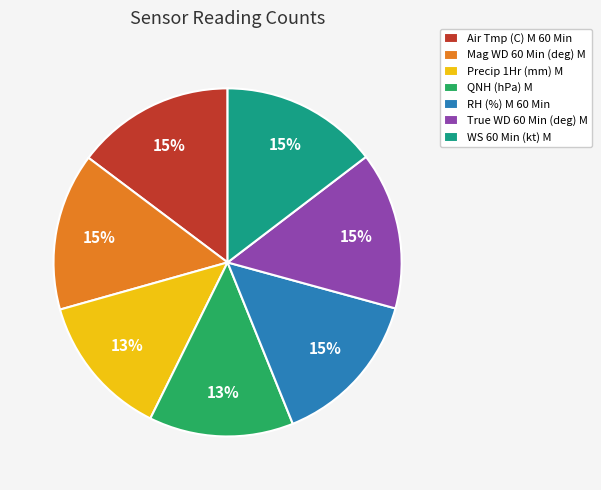

Does RH (%) M 60 Min account for over 50% of the chart?

No